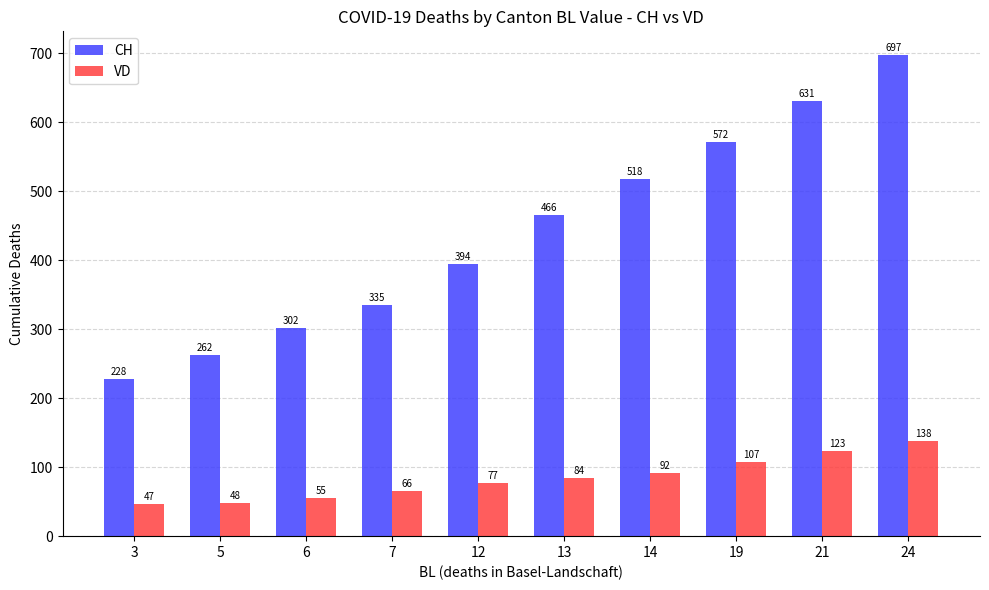

At which label is CH closest to 462?

13